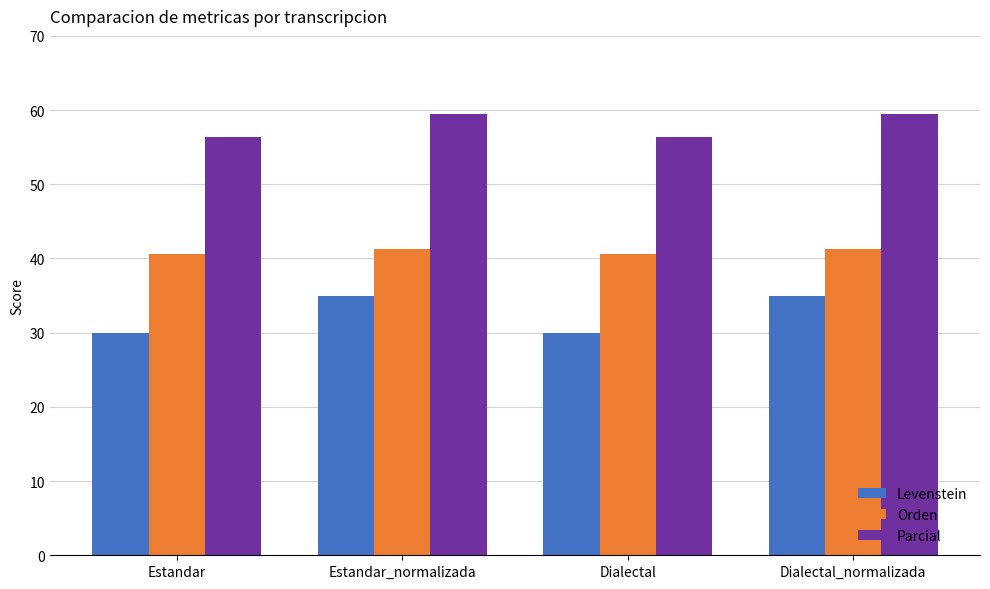

What is the total value across all series at Estandar?

127.0